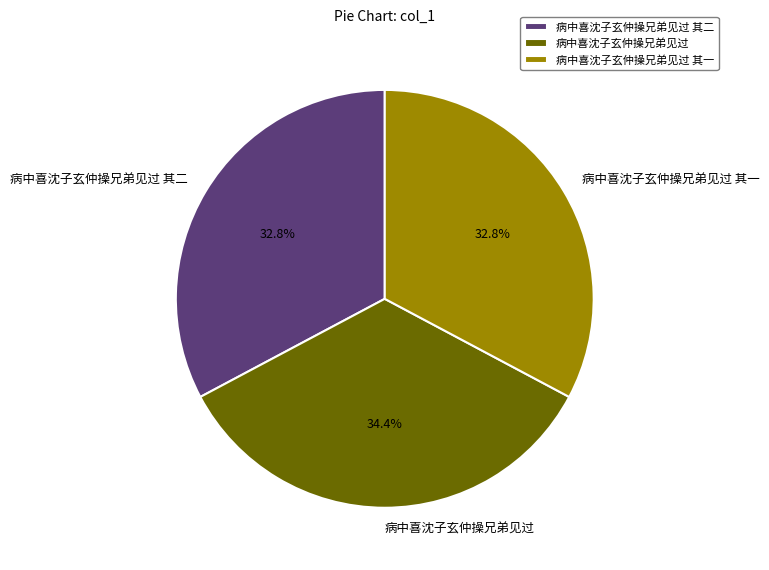

How many segments does this pie chart have?

3